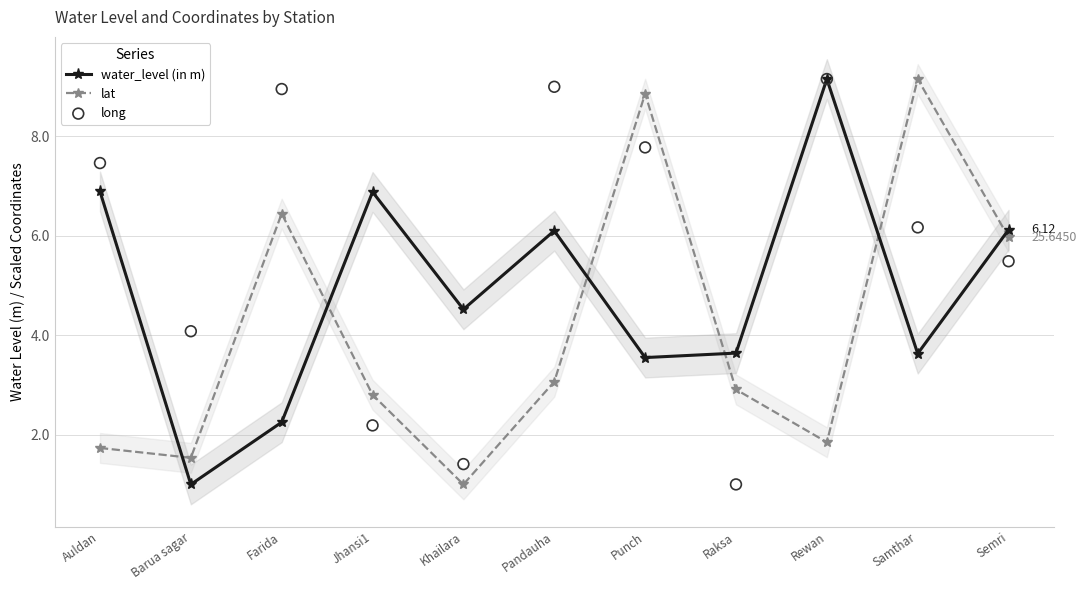

What is the total value across all series at Punch?

20.2